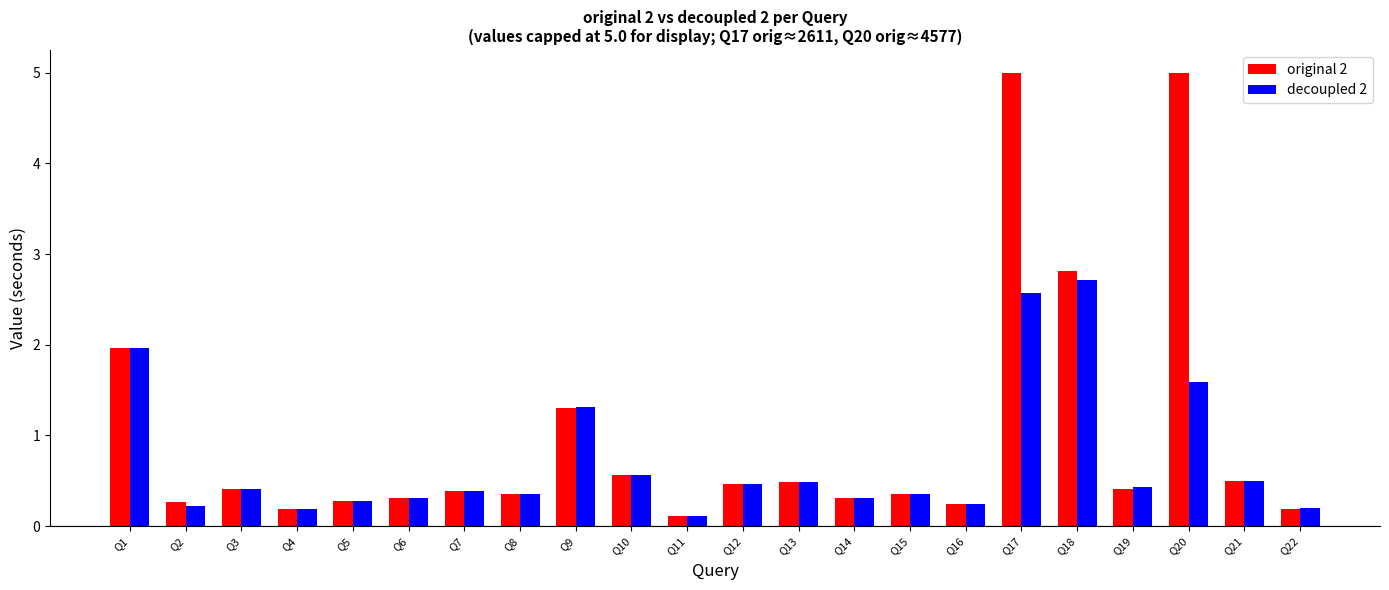

What is the highest value of the decoupled 2 series?

2.7